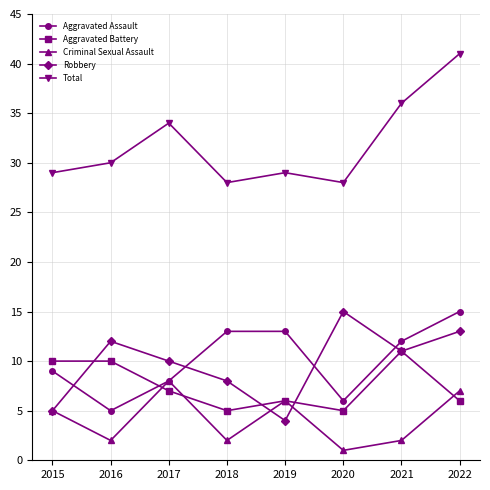

Which series has the widest spread of values?

Total